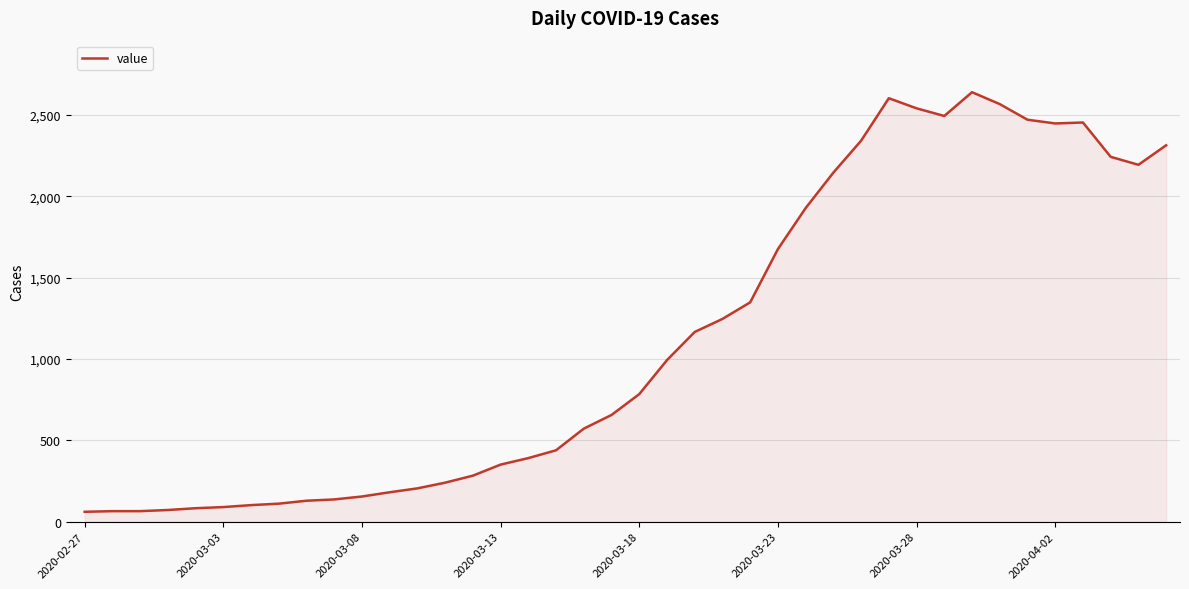

What is the greatest value displayed?

2639